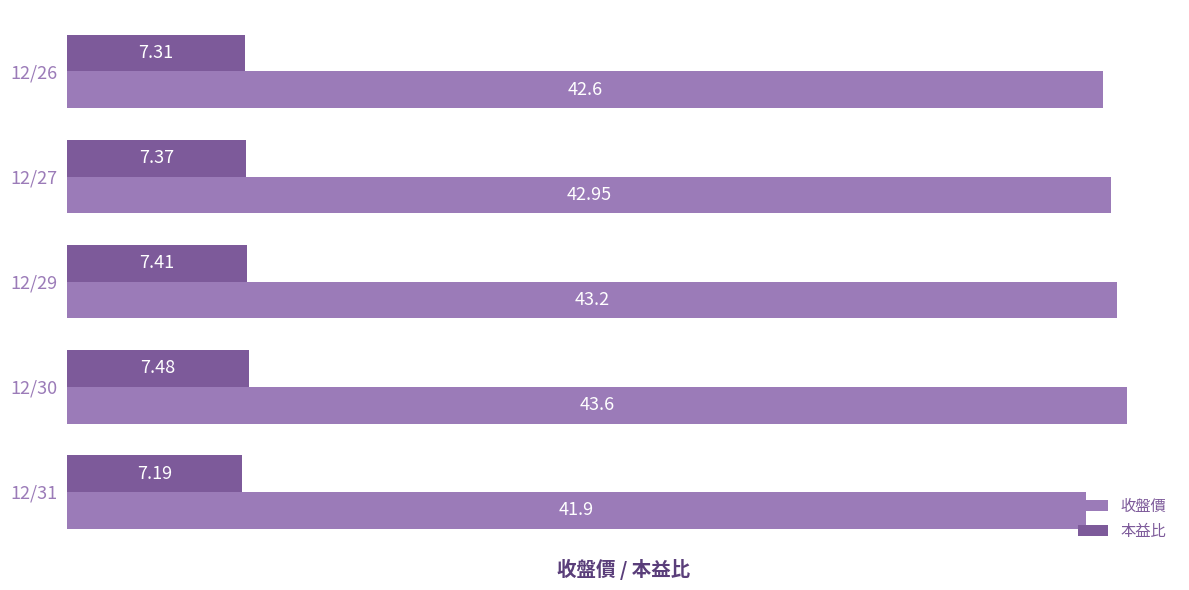

What is the difference between the maximum and minimum values in the 本益比 series?

0.3